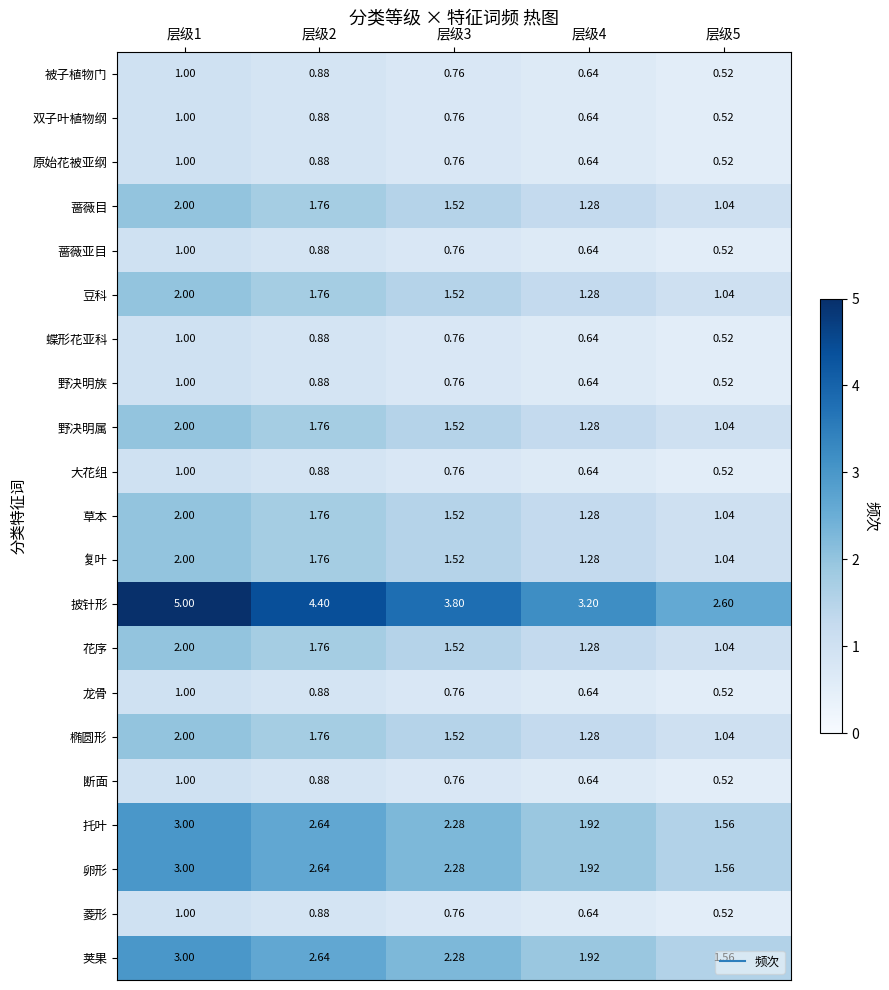

Which series has the largest total across all categories?

披针形